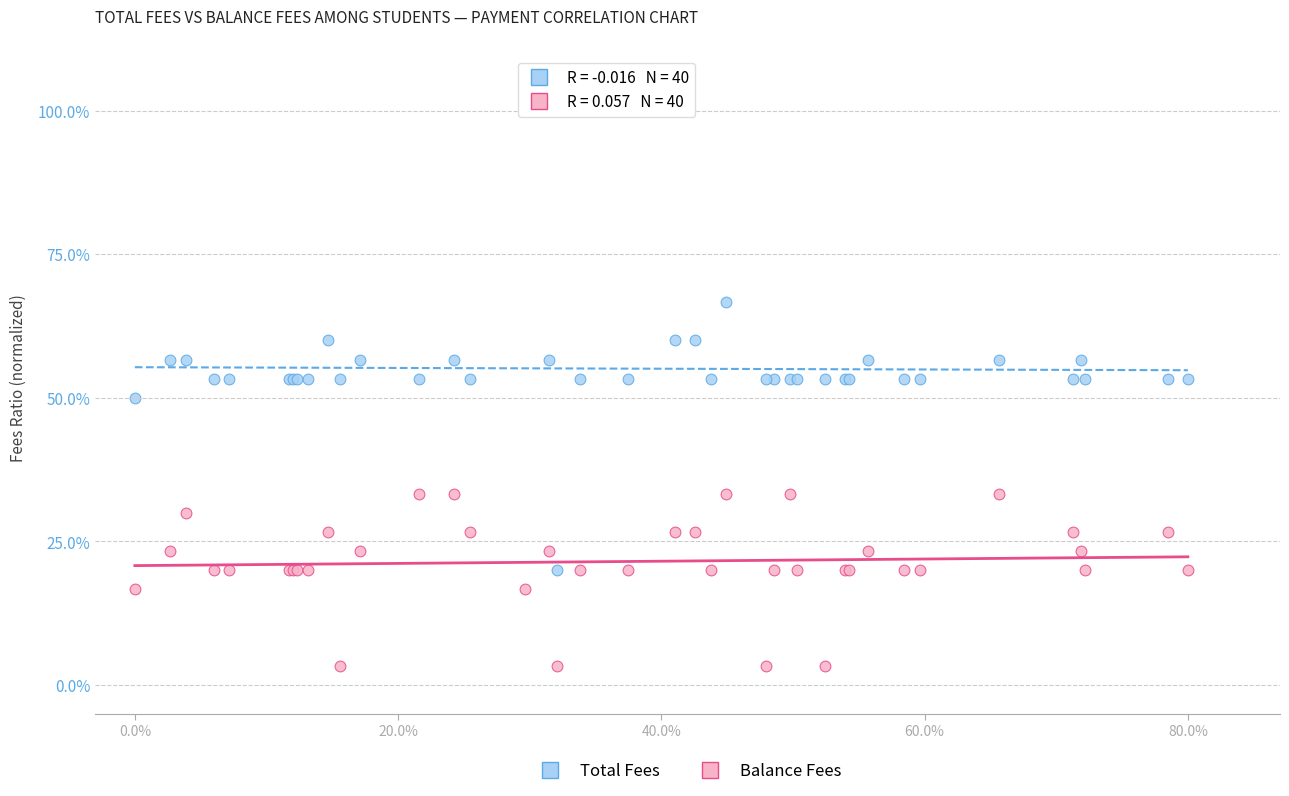

What are all the series names shown in the legend?

Total Fees, Balance Fees